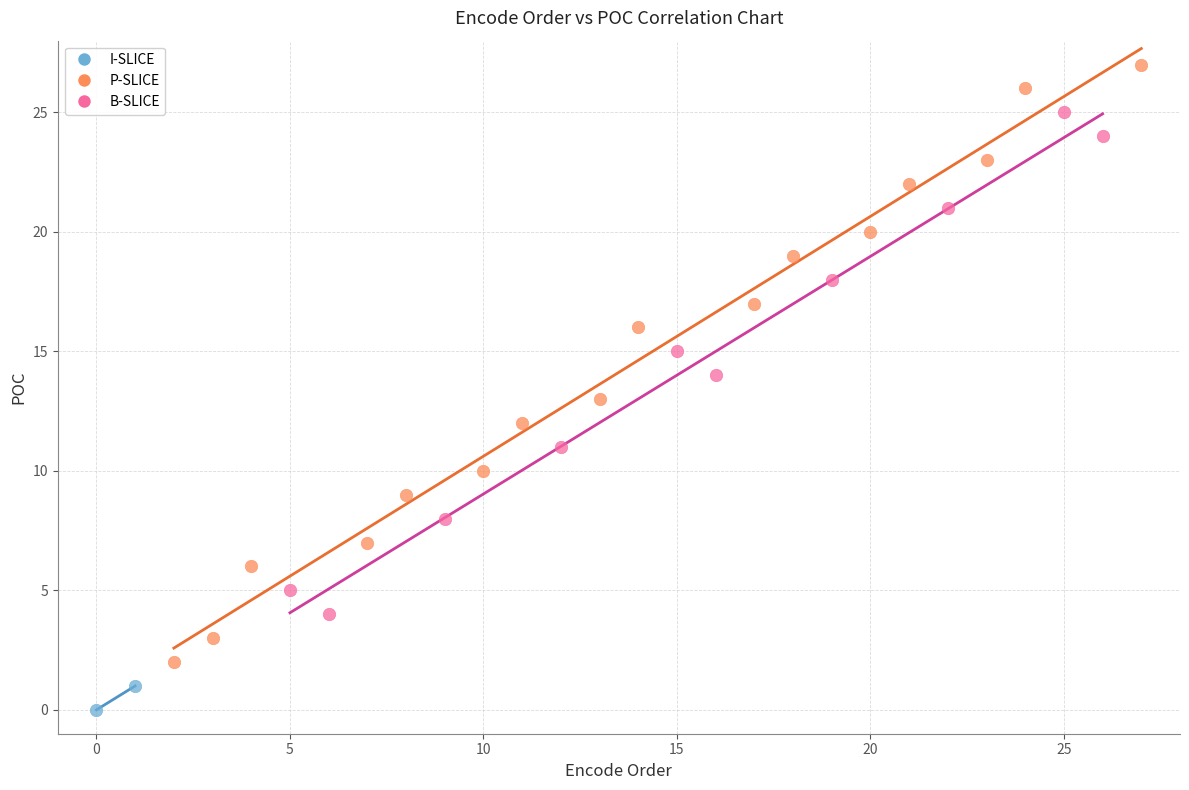

Which series has the widest spread of Y values?

P-SLICE